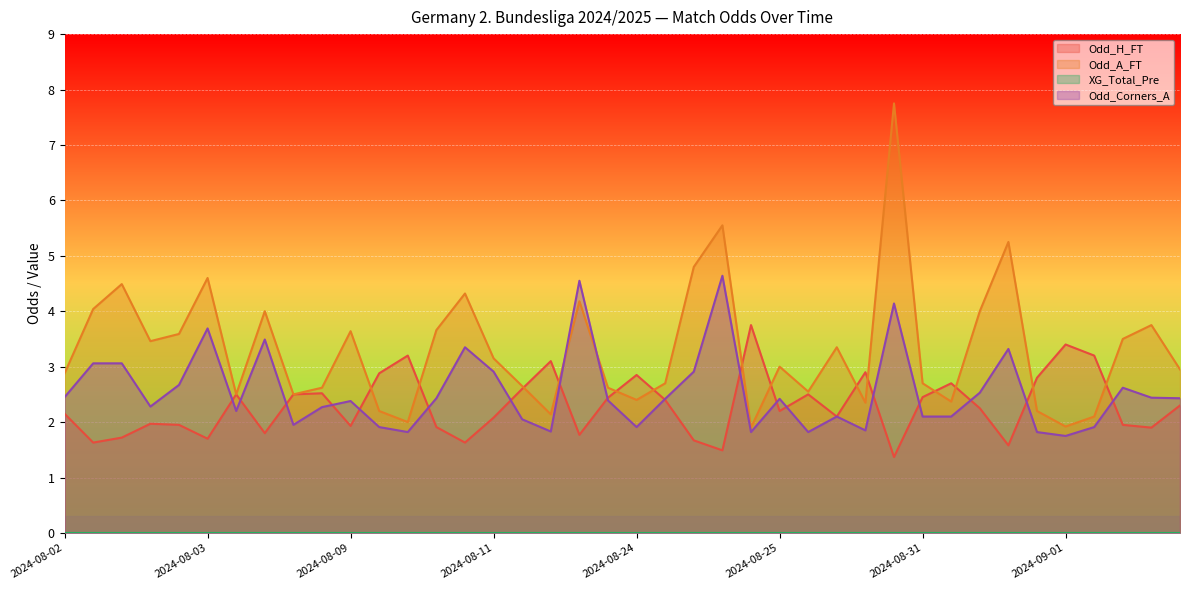

What is the label of the 4th point from the right?

2024-09-13